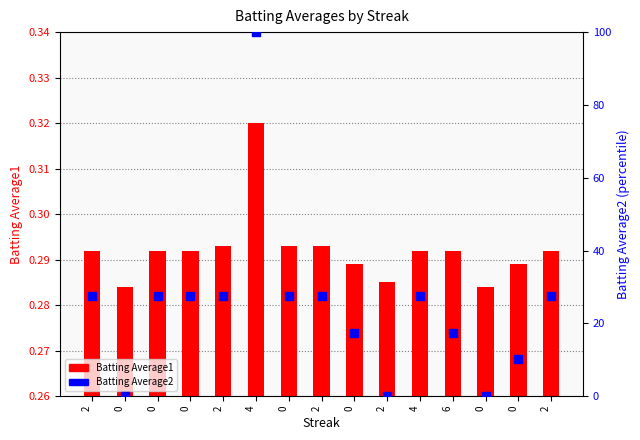

At how many categories does at least one series exceed 90?

1